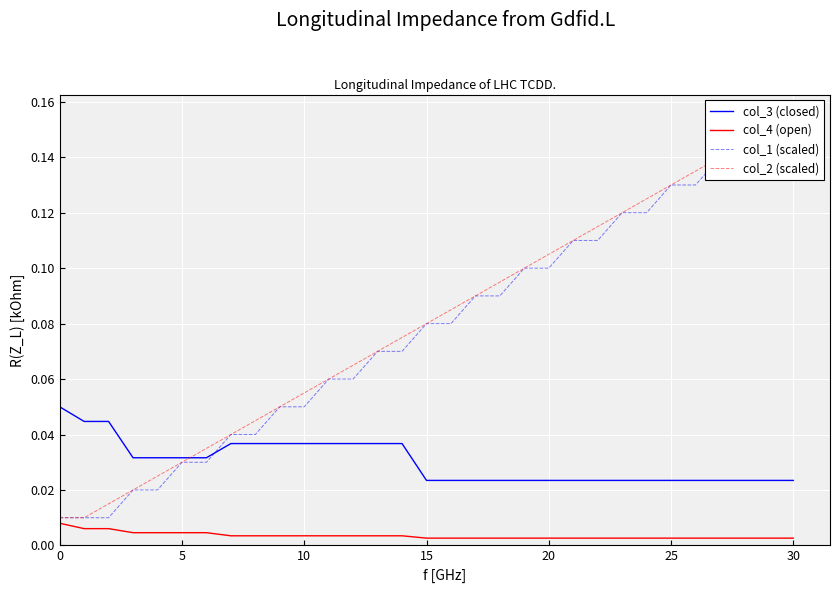

How many lines are shown in the chart?

4